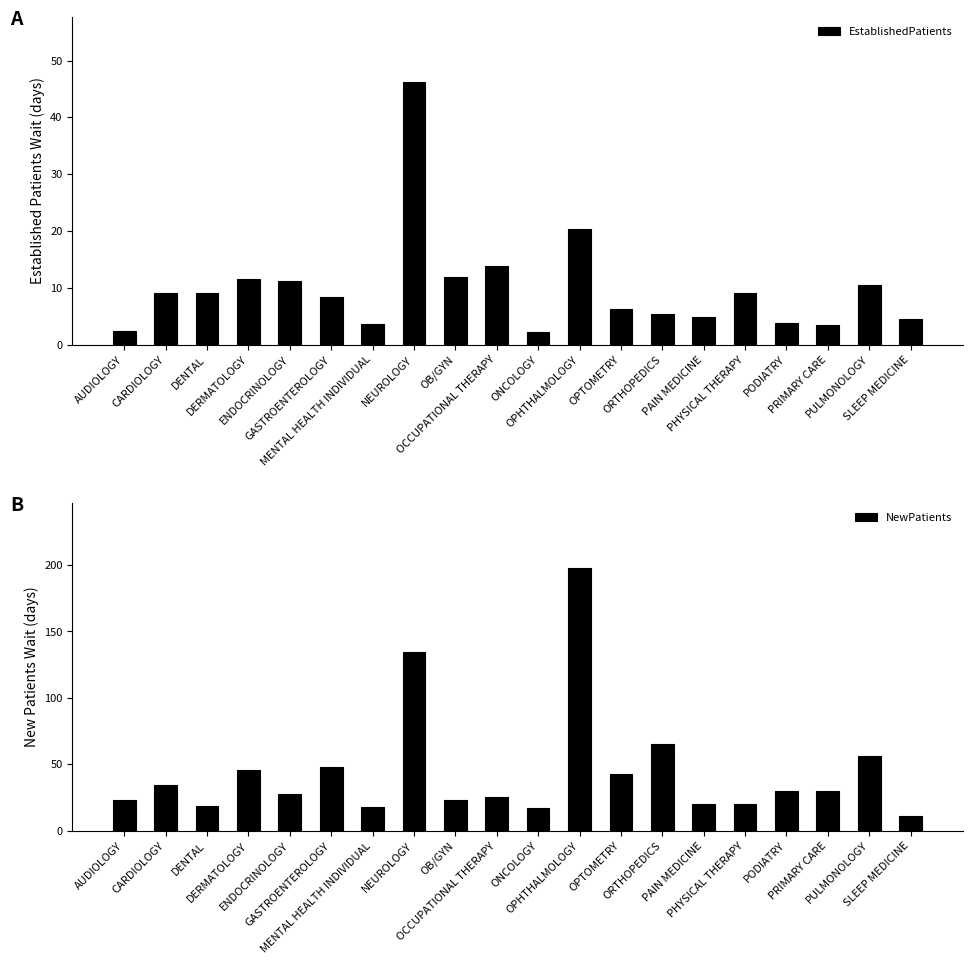

Read the NewPatients value at OB/GYN.

23.4